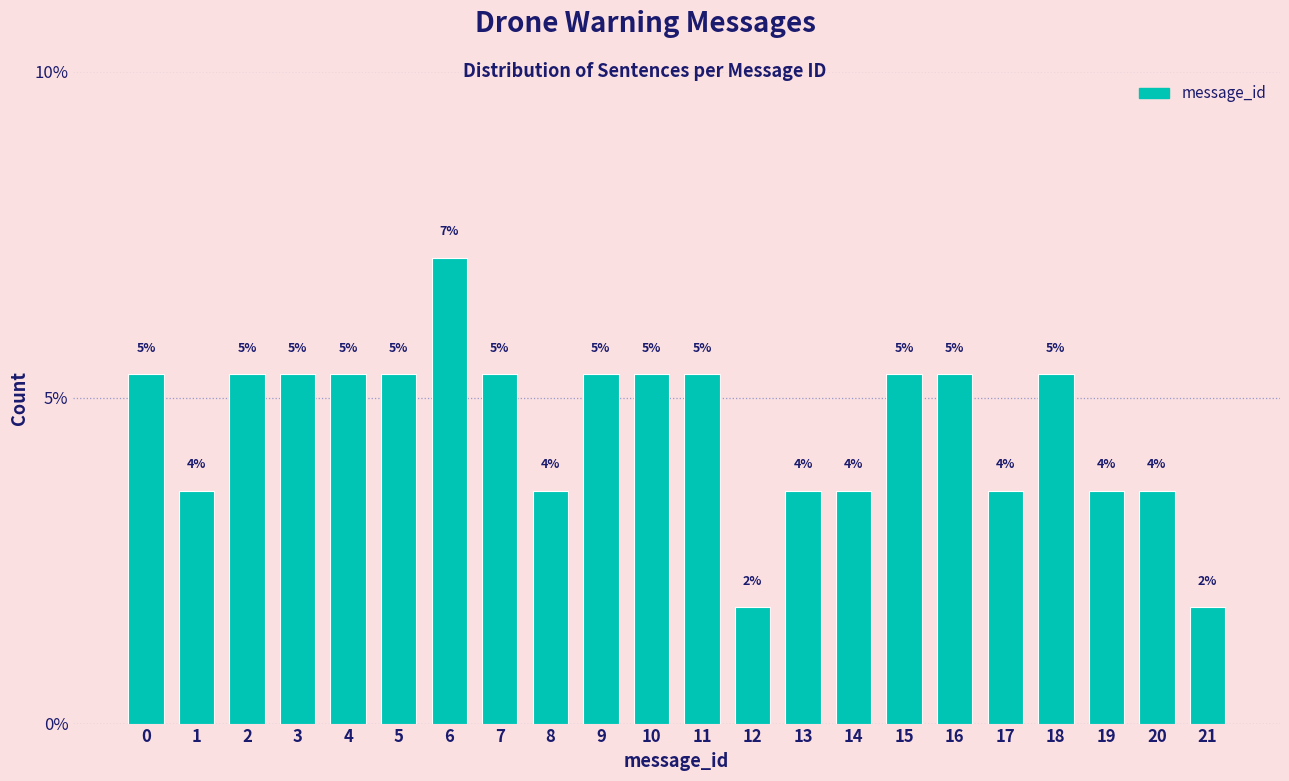

How many bars are there in total?

22